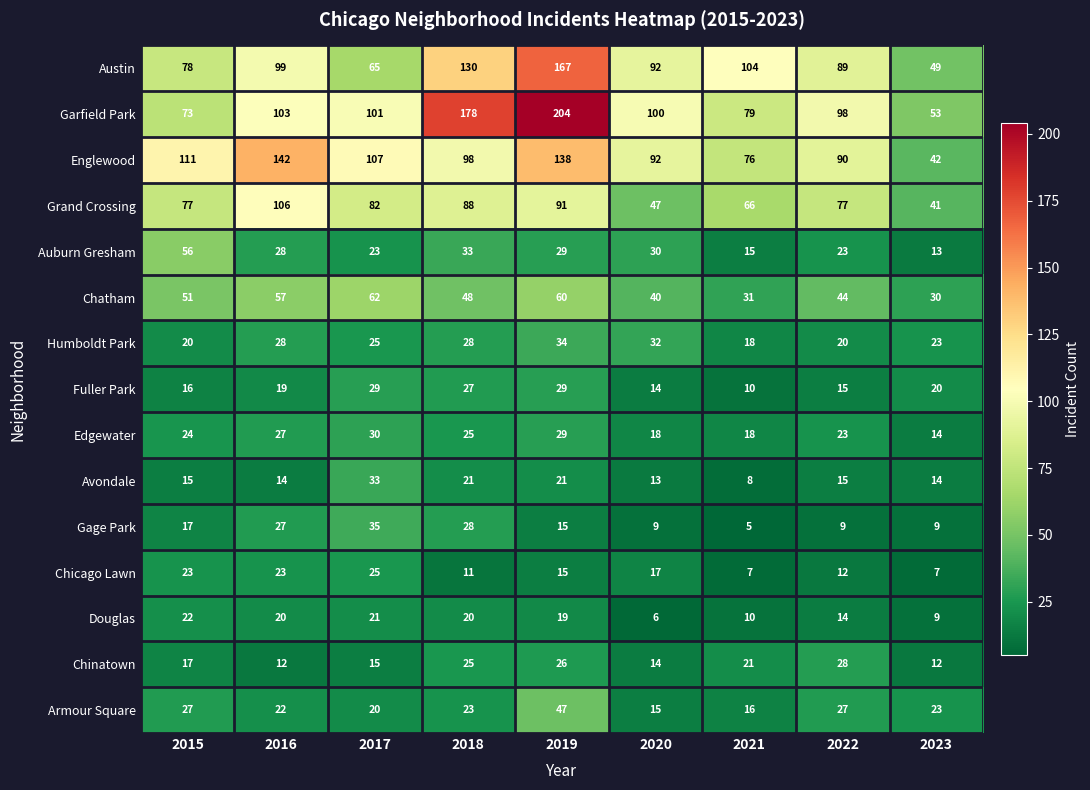

Rank the series by their maximum value, from lowest to highest.

Douglas, Chicago Lawn, Chinatown, Fuller Park, Edgewater, Avondale, Humboldt Park, Gage Park, Armour Square, Auburn Gresham, Chatham, Grand Crossing, Englewood, Austin, Garfield Park